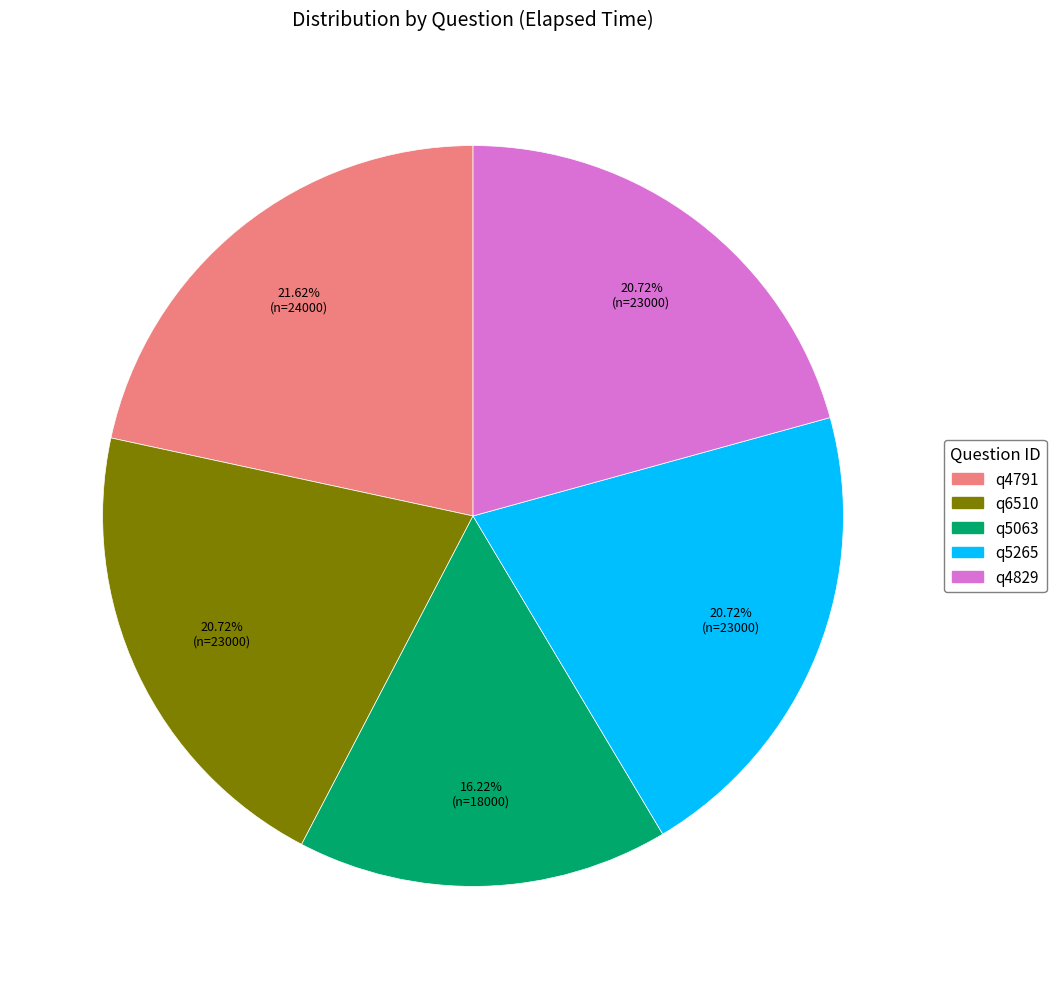

Which category has the biggest portion of the pie?

q4791